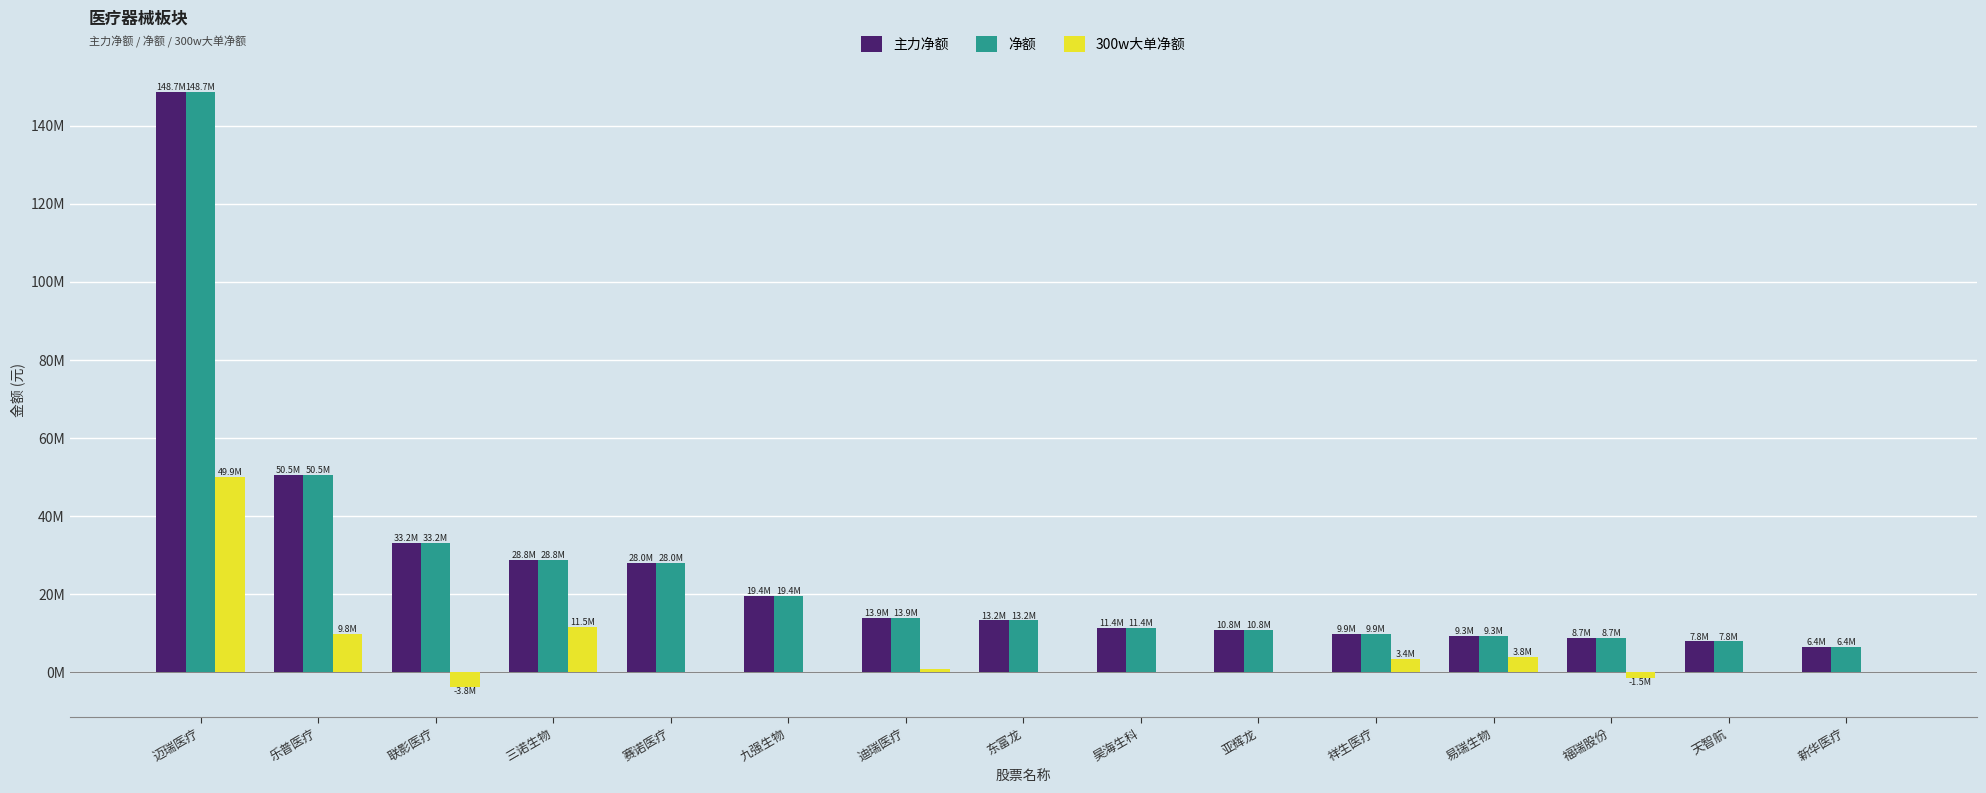

What are all the series names shown in the legend?

主力净额, 净额, 300w大单净额